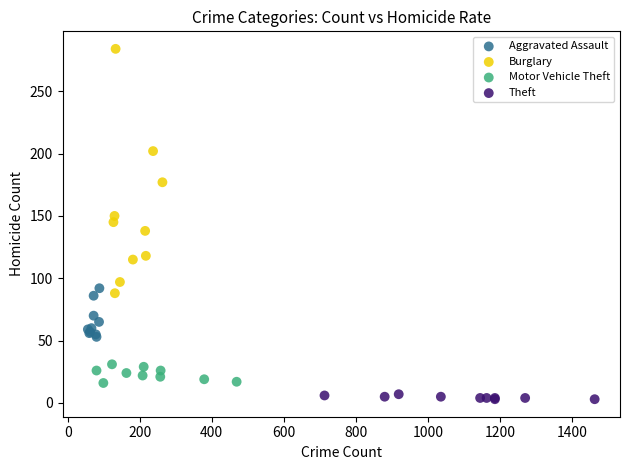

Which series reaches the maximum Y coordinate?

Burglary